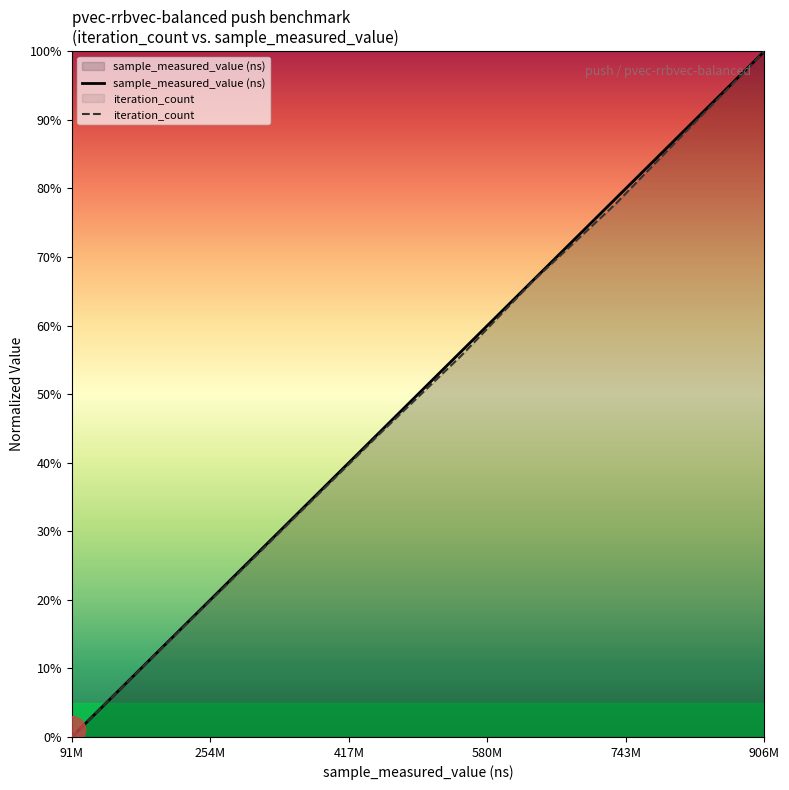

At which category does the chart reach its peak across all series?

906M